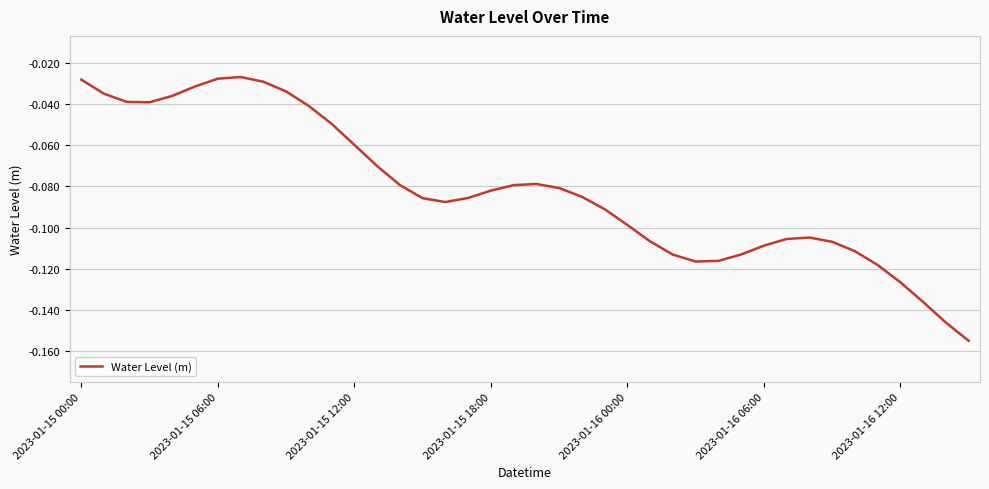

At which category does the chart reach its minimum across all series?

39